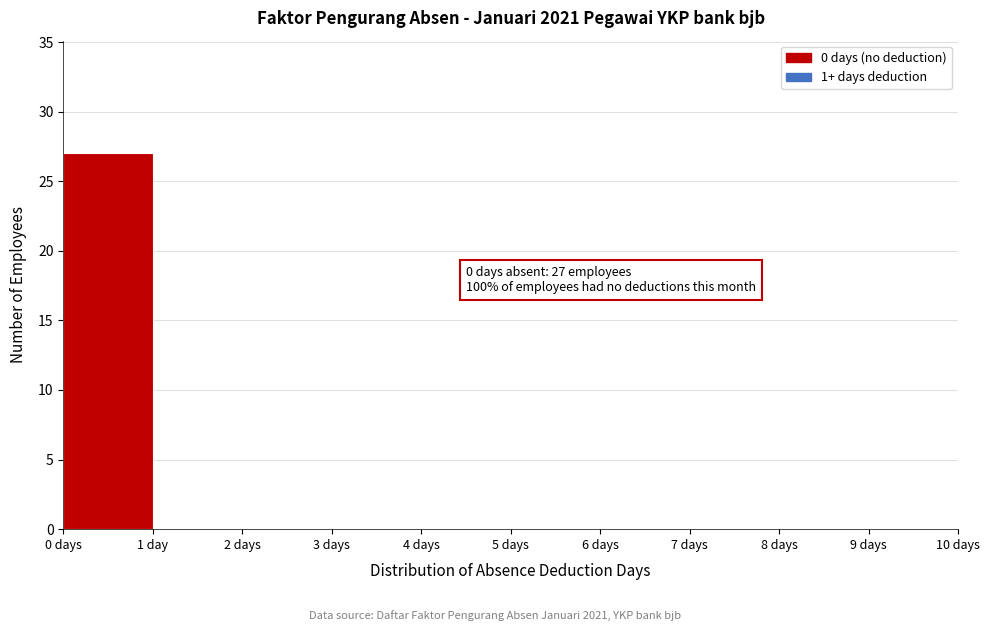

Reading left to right, list all the values displayed in this chart.

0 days=27	1 day=0	2 days=0	3 days=0	4 days=0	5 days=0	6 days=0	7 days=0	8 days=0	9 days=0